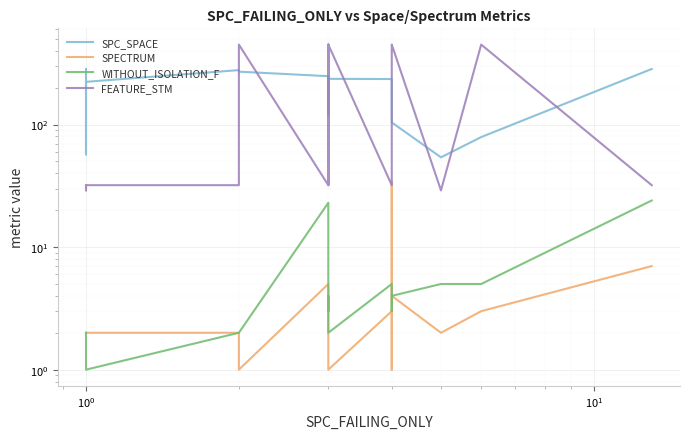

What is the difference between the second highest and minimum values in the FEATURE_STM series?

420